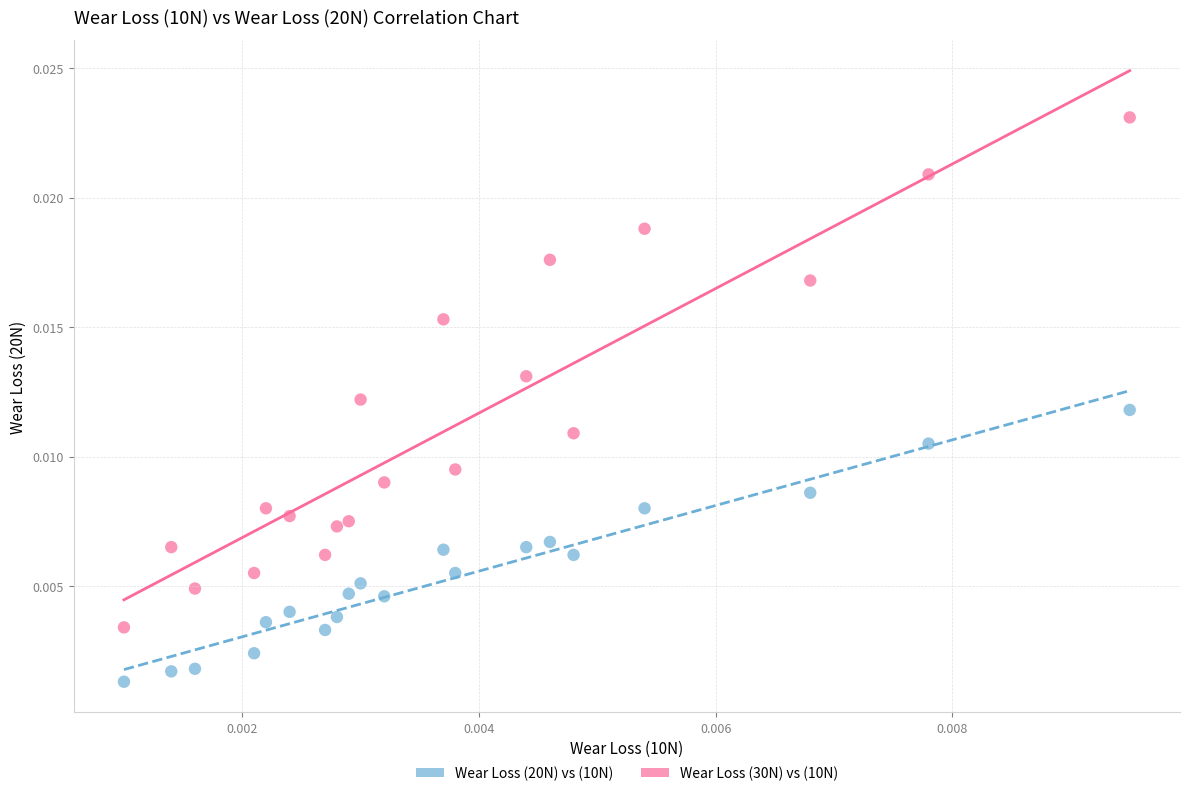

What are all the series names shown in the legend?

Wear Loss (20N) vs (10N), Wear Loss (30N) vs (10N)